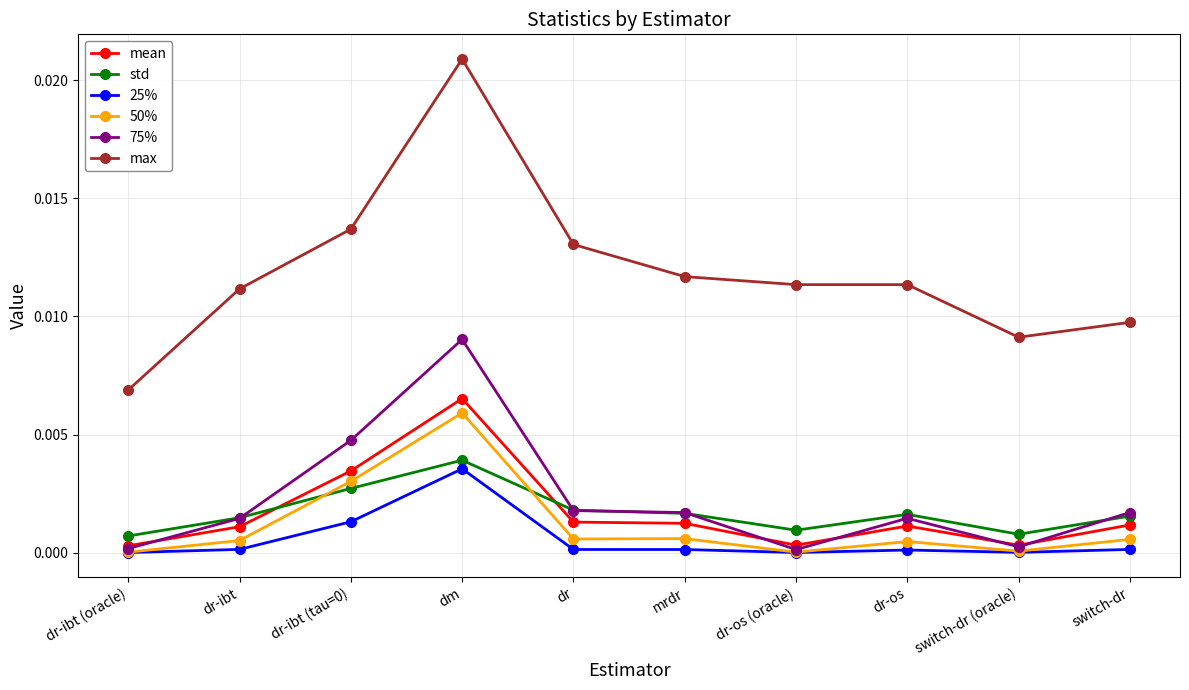

Rank the series by their maximum value, from highest to lowest.

max, 75%, mean, 50%, std, 25%